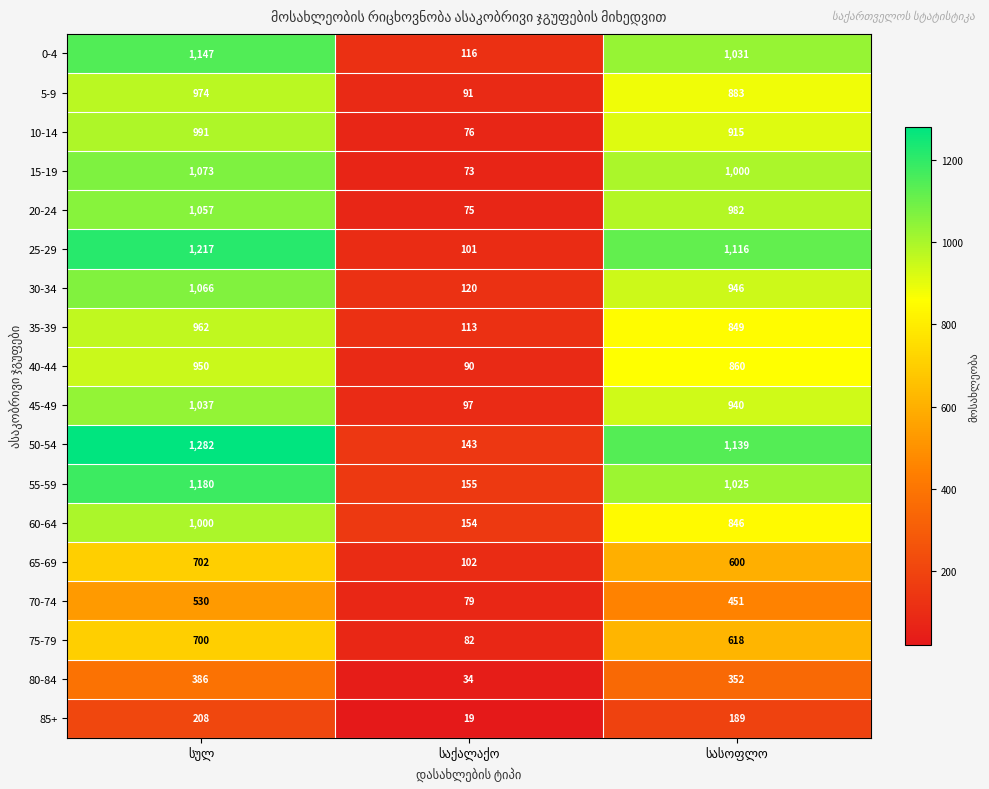

How many distinct data groups are displayed?

18